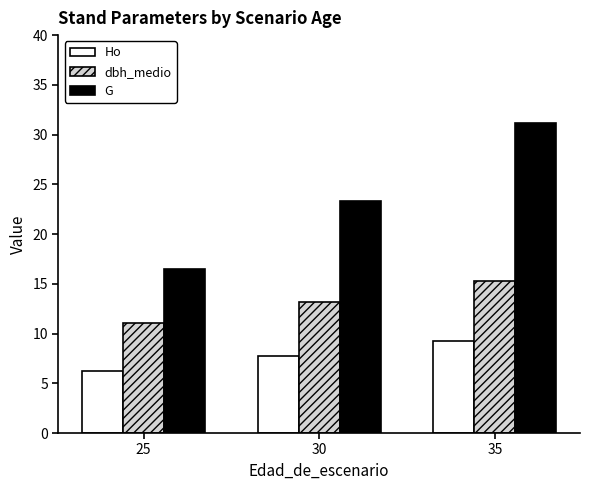

What are all the series names shown in the legend?

Ho, dbh_medio, G